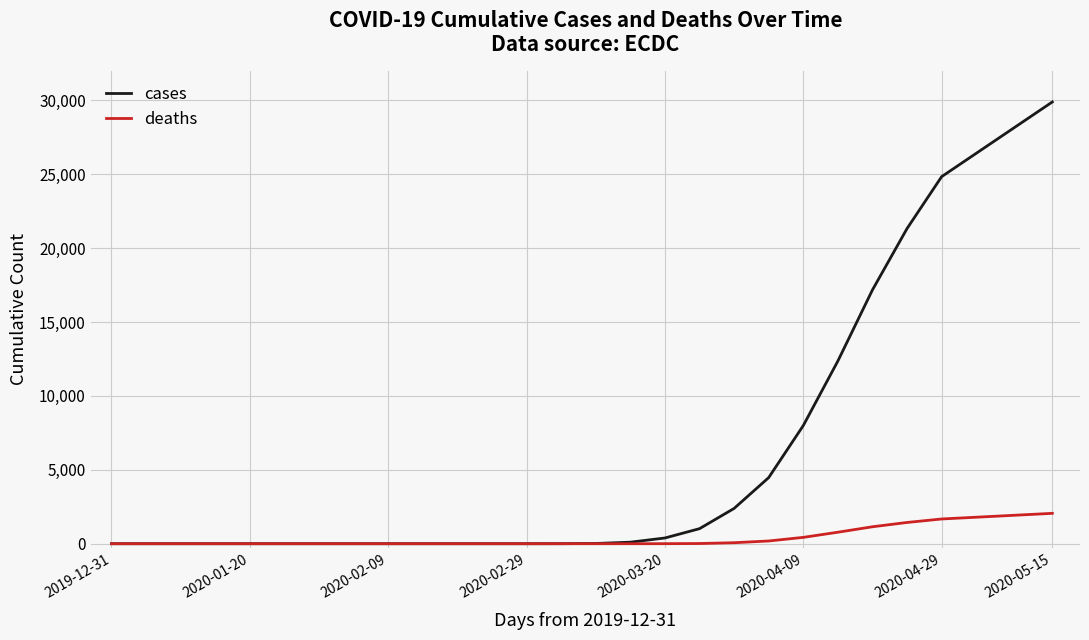

What is the maximum value shown in the chart?

29895